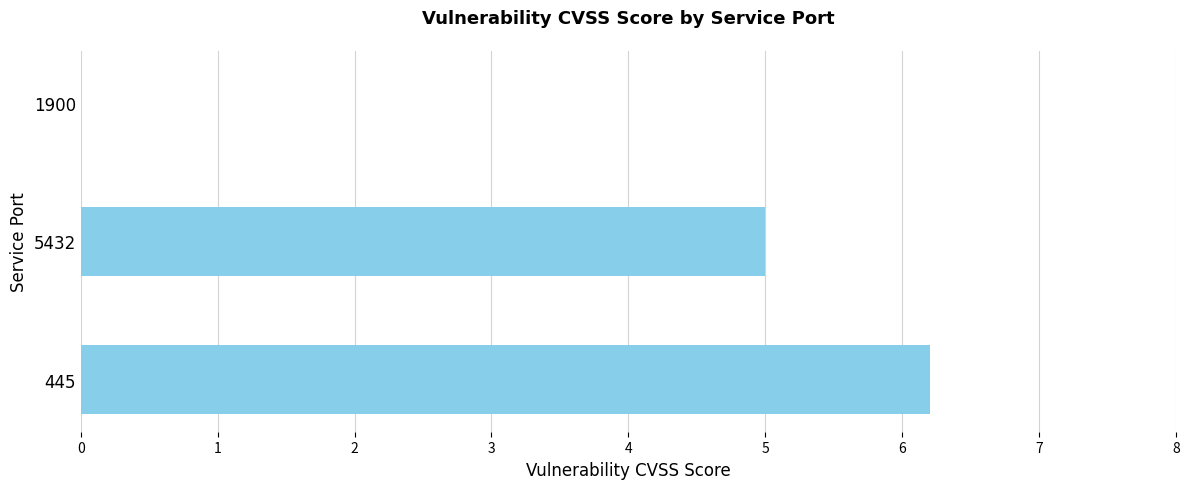

At which label is the value closest to 3?

5432